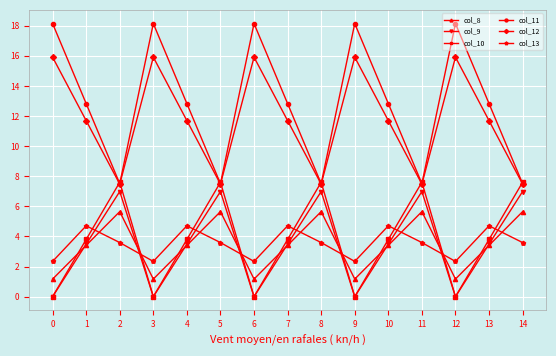

True or false: col_11 and col_13 cross at least once.

False